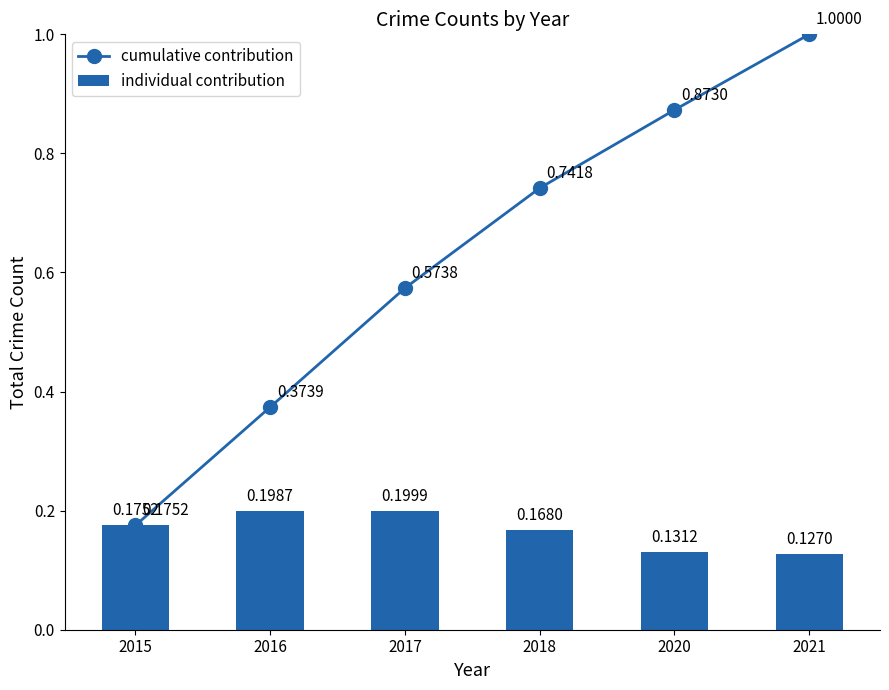

Reading left to right, extract all data points from this chart.

cumulative contribution: 0.2	0.4	0.6	0.7	0.9	1.0
individual contribution: 0.2	0.2	0.2	0.2	0.1	0.1